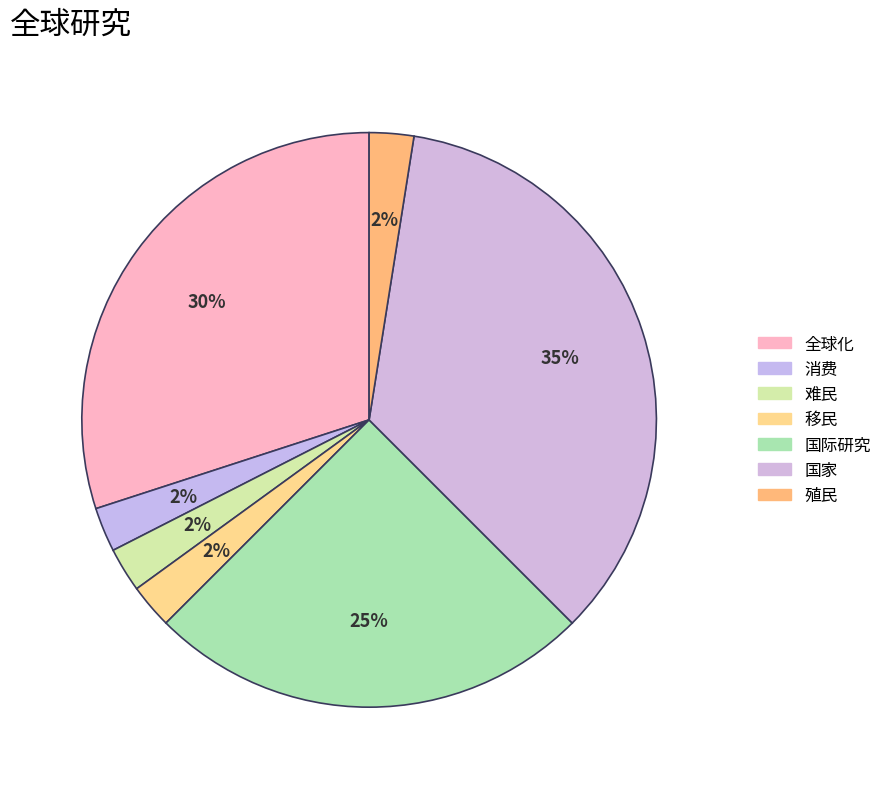

Between 消费 and 殖民, which is larger?

消费